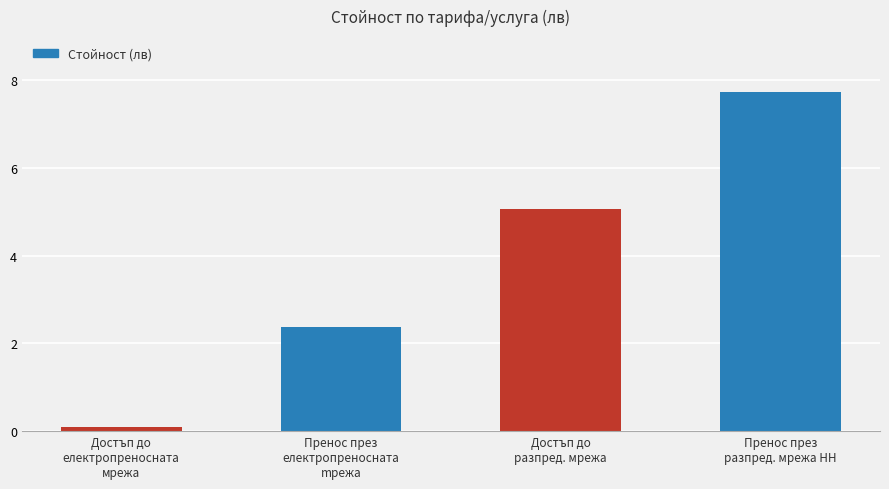

At which label does the data first exceed 5?

Достъп до
разпред. мрежа